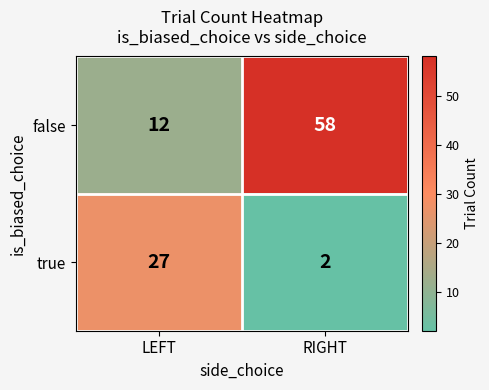

True or false: true has a value of 39 at LEFT.

False